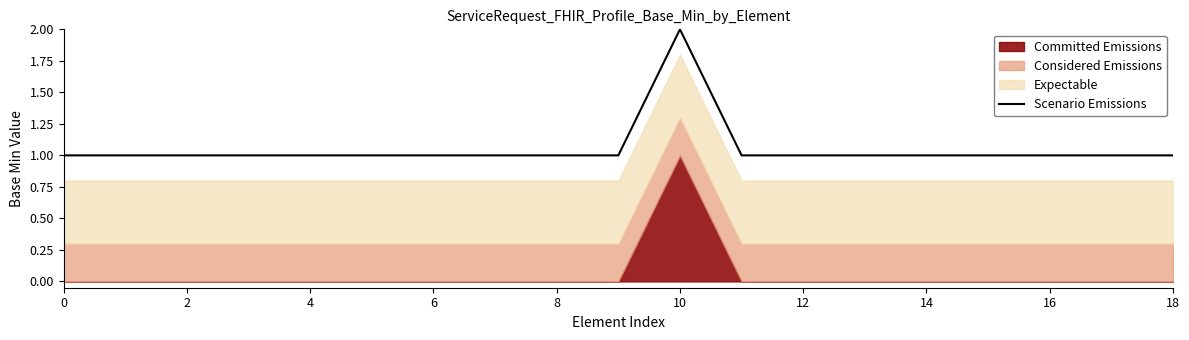

How many points are higher than both their immediate neighbors (excluding endpoints)?

1